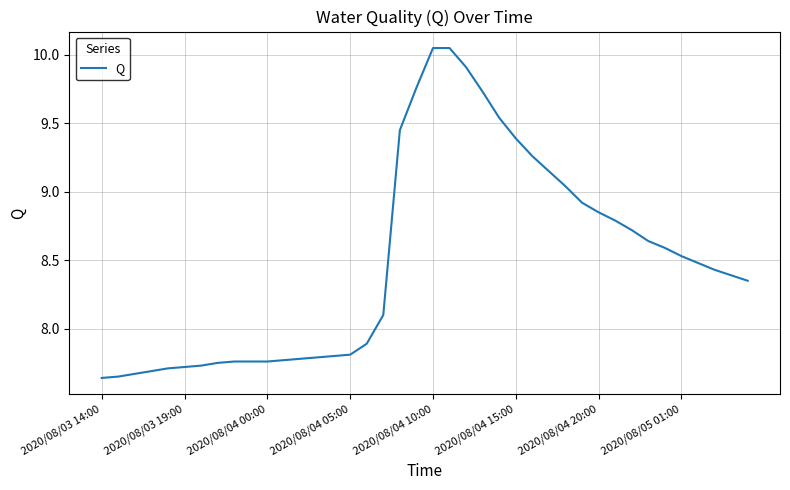

What is the change in value from 2020/08/04 10:00 to 2020/08/05 01:00?

-1.5